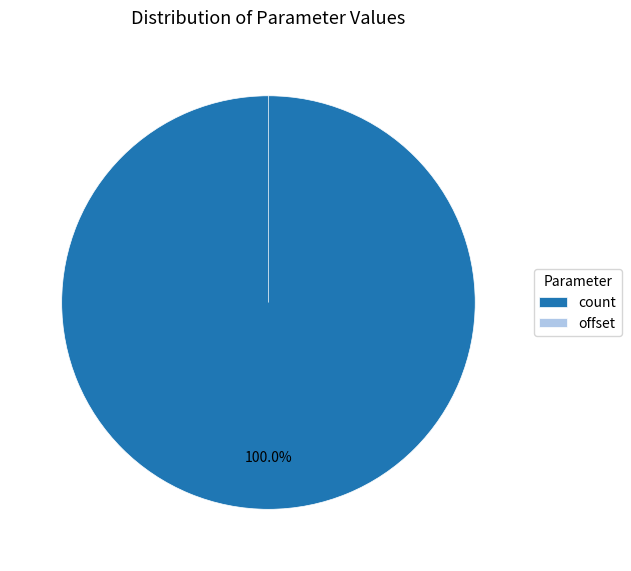

Do offset and count together represent more than half of the pie?

Yes